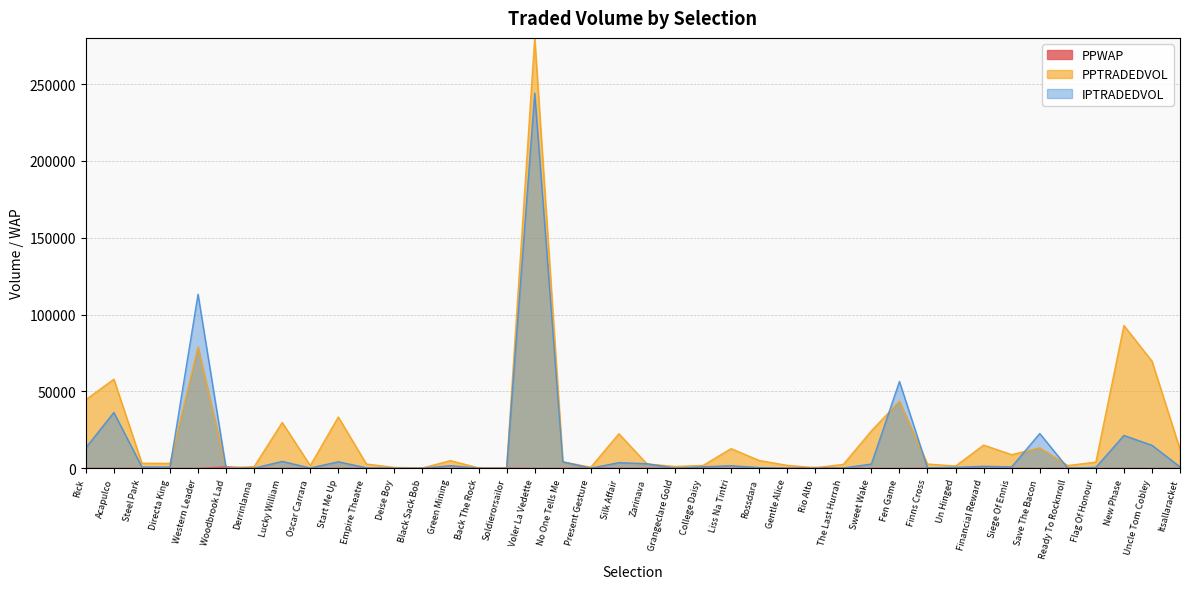

The value of IPTRADEDVOL at Flag Of Honour is 588.9. True or false?

True